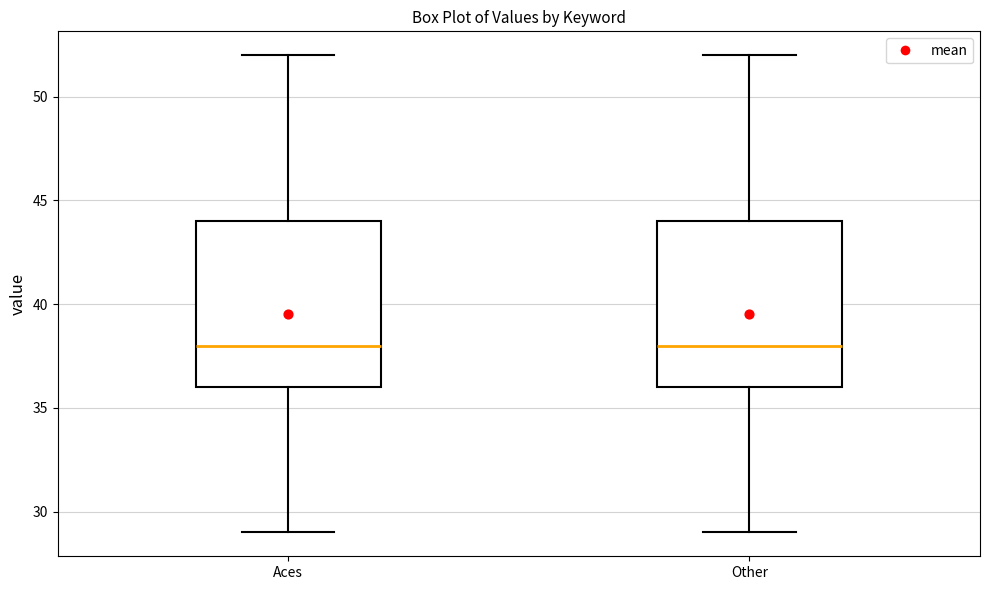

Where does the upper whisker of the box for Aces end on the y-axis? The values are not printed on the chart, so give them approximately, as read against the axis.

52